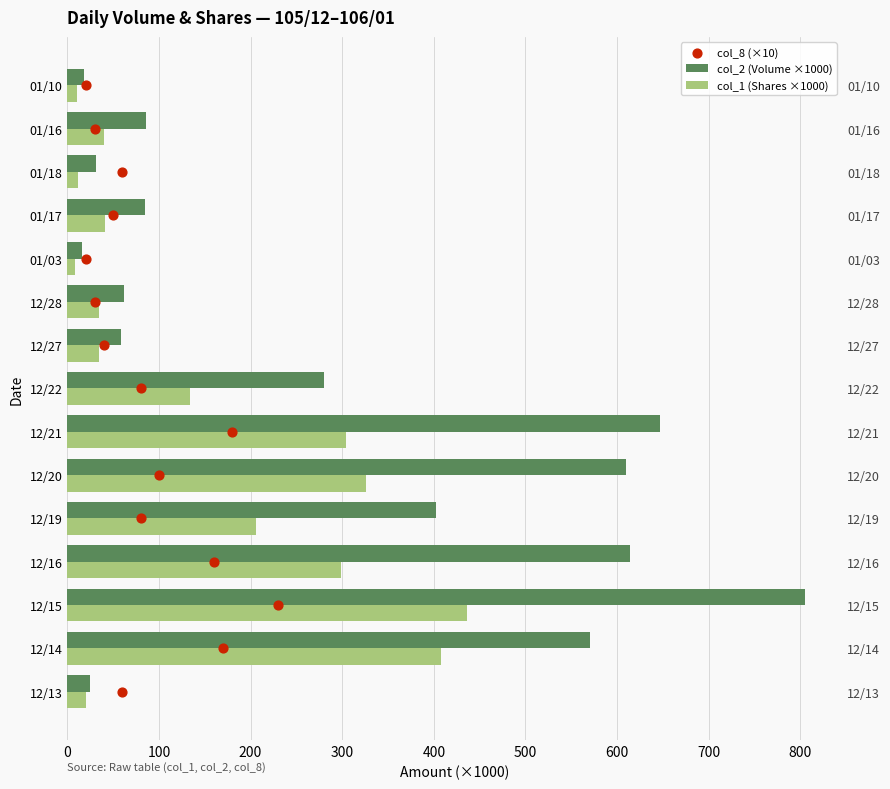

Which series contains the highest Y value?

col_2 (Volume ×1000)